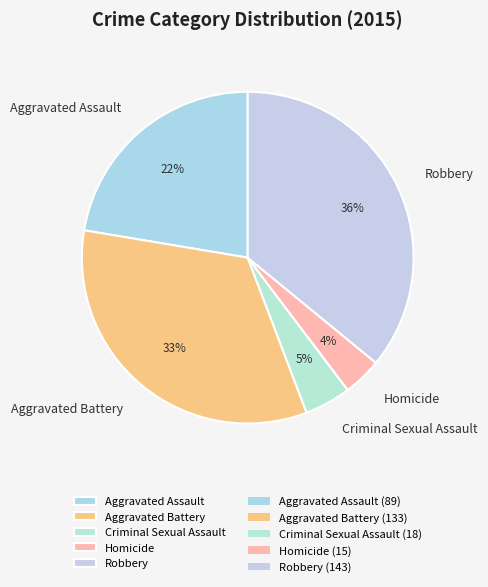

To the nearest percent, what is the difference between the Homicide and Robbery slice percentages?

32%